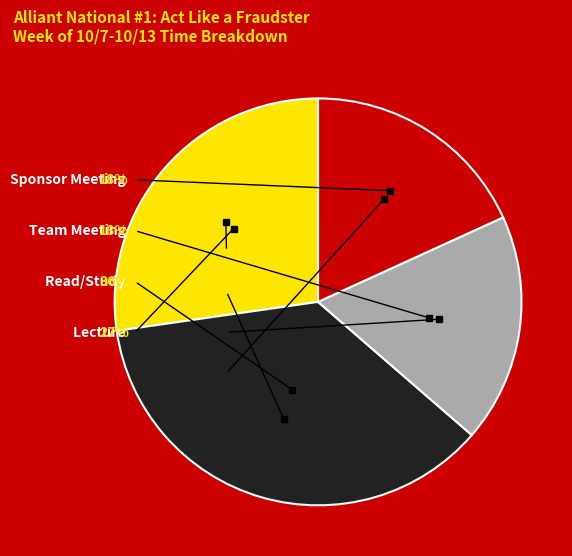

What is the largest slice in the pie chart?

Read/Study